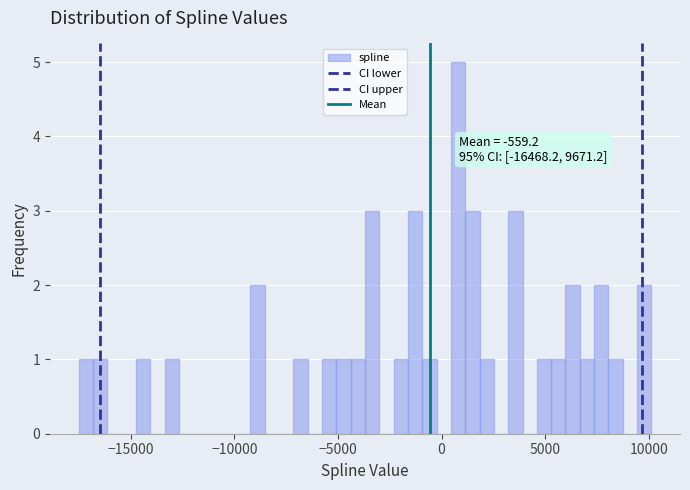

Read against the x-axis, roughly where is the centre of the tallest bar?

1000